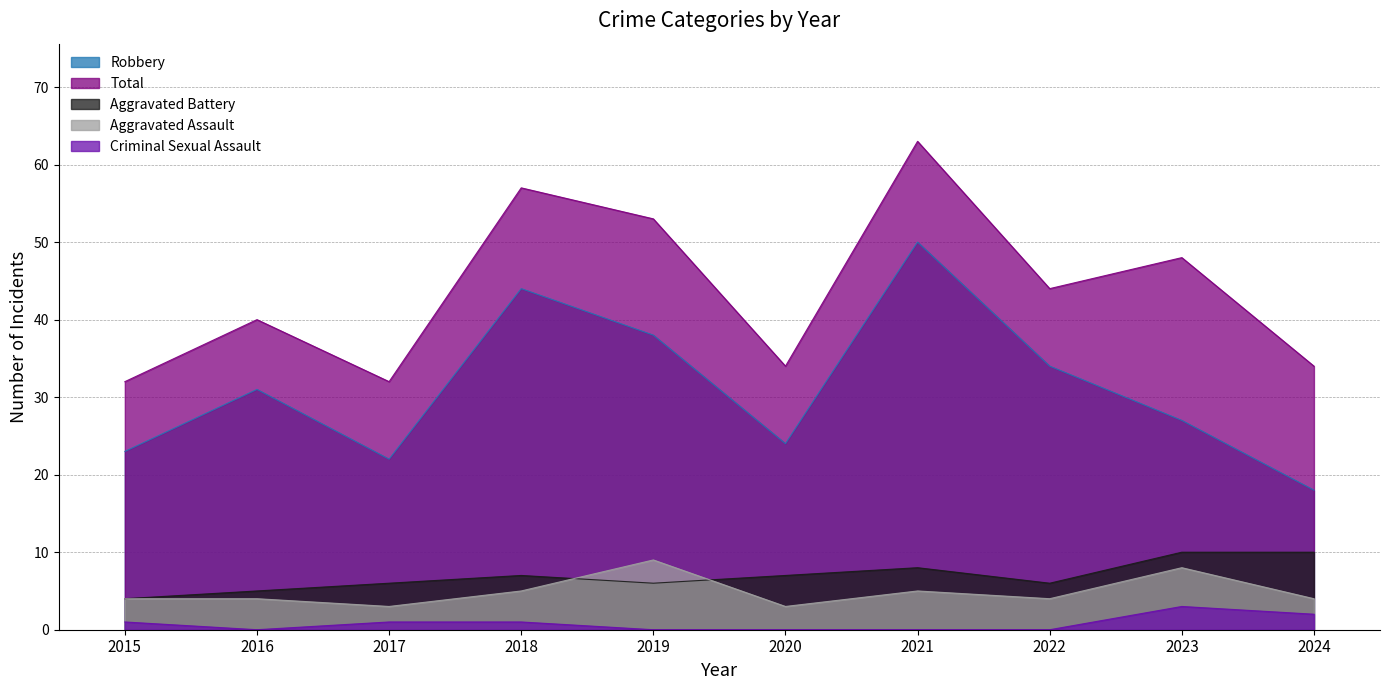

Does the chart have visible grid lines?

Yes